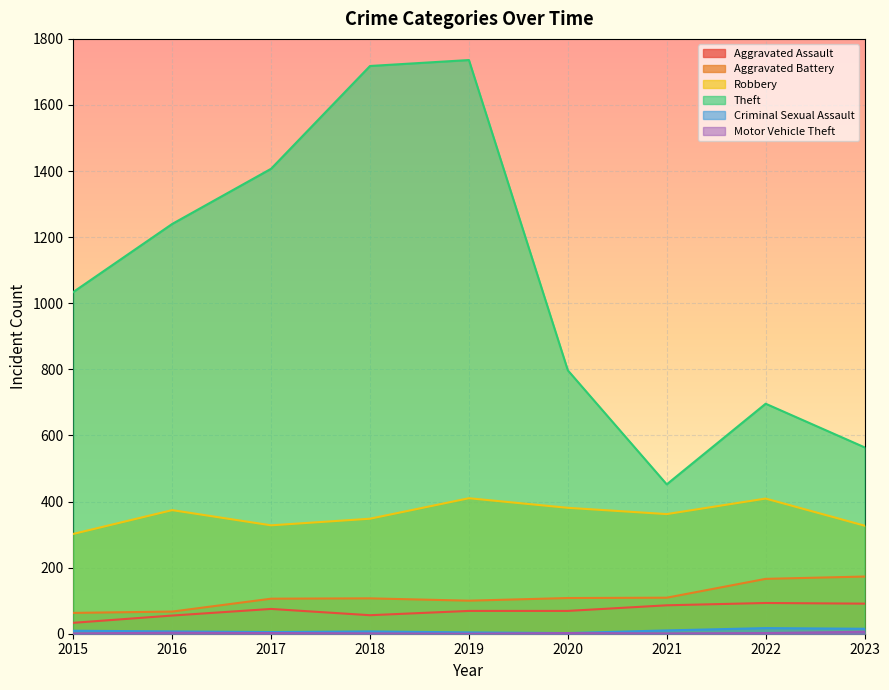

At 2022, list the series in order from largest to smallest.

Theft, Robbery, Aggravated Battery, Aggravated Assault, Criminal Sexual Assault, Motor Vehicle Theft